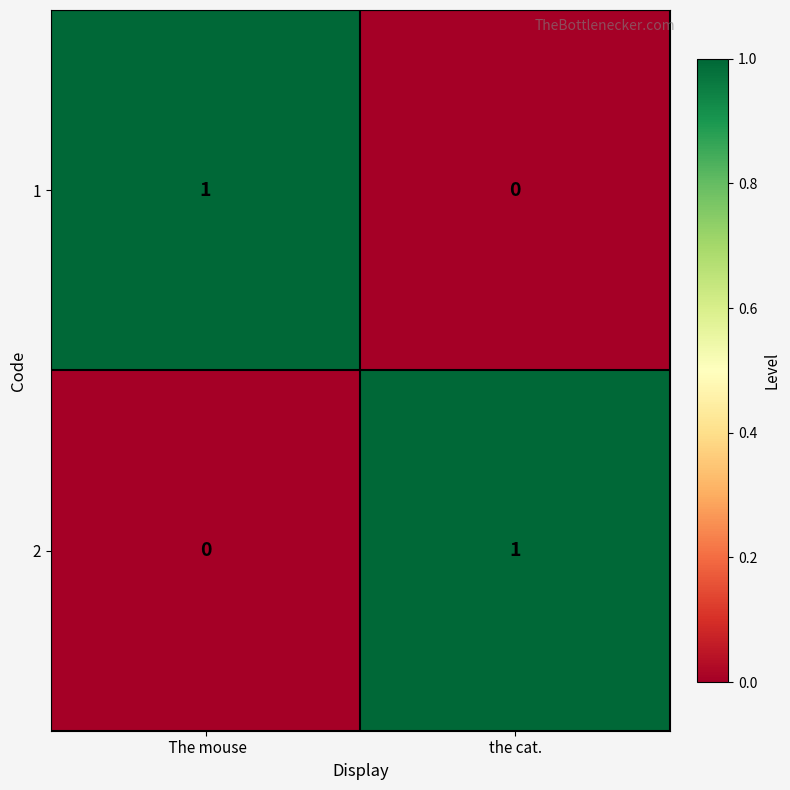

Reading left to right, list all the values displayed in this chart.

1:  The mouse=1	the cat.=0
2:  The mouse=0	the cat.=1